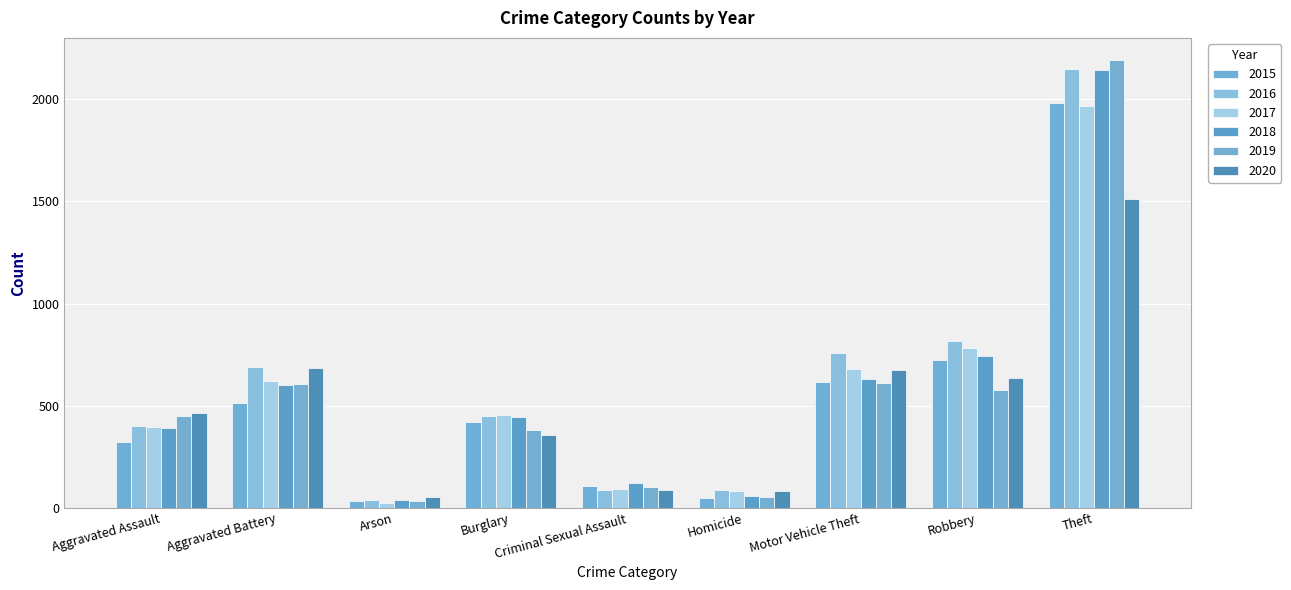

How many series are shown in this chart?

6